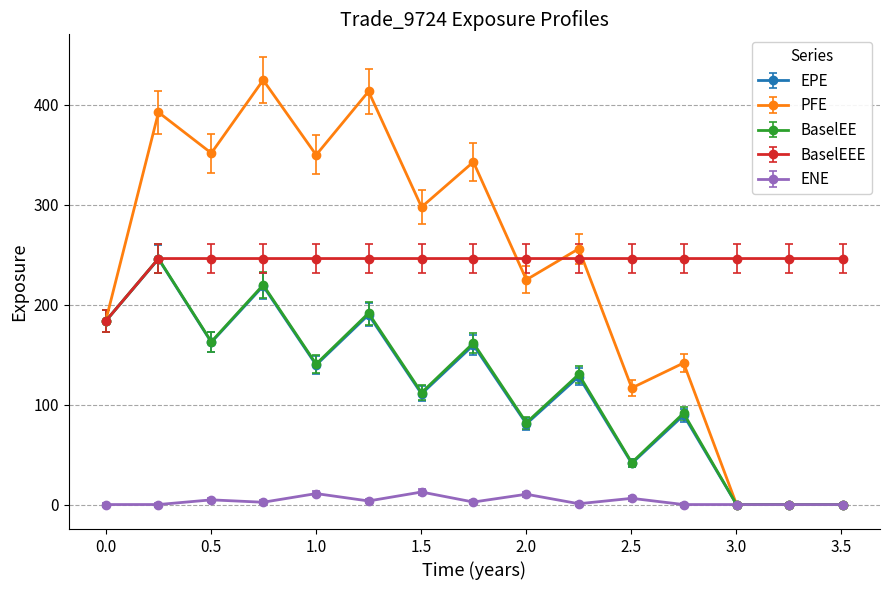

What is the sum of all ENE values?

53.9